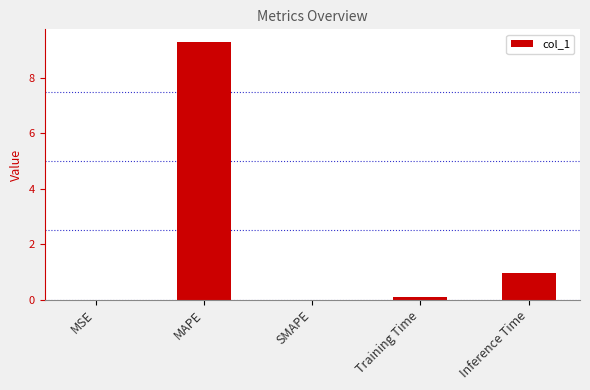

What is the change in value from SMAPE to Training Time?

+0.1